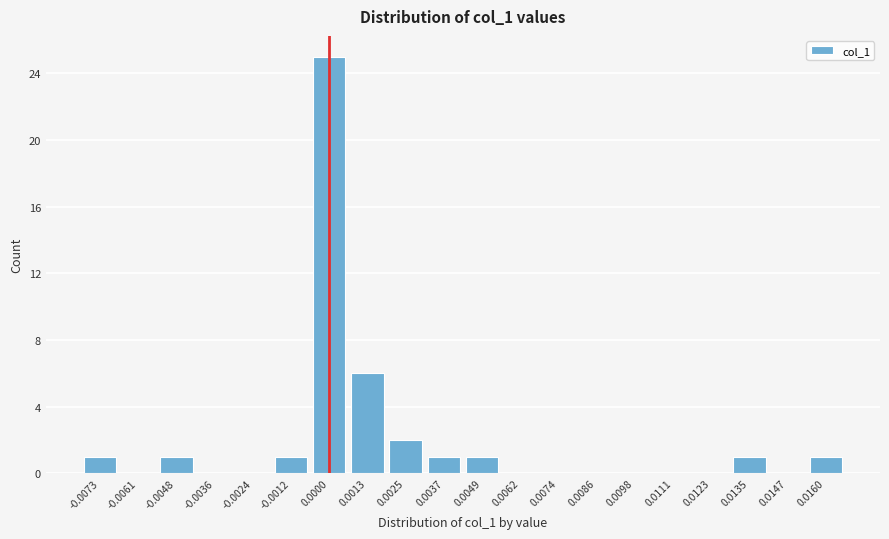

Reading left to right, transcribe all the data shown in this chart.

-0.0073=1	-0.0061=0	-0.0048=1	-0.0036=0	-0.0024=0	-0.0012=1	0.0000=25	0.0013=6	0.0025=2	0.0037=1	0.0049=1	0.0062=0	0.0074=0	0.0086=0	0.0098=0	0.0111=0	0.0123=0	0.0135=1	0.0147=0	0.0160=1